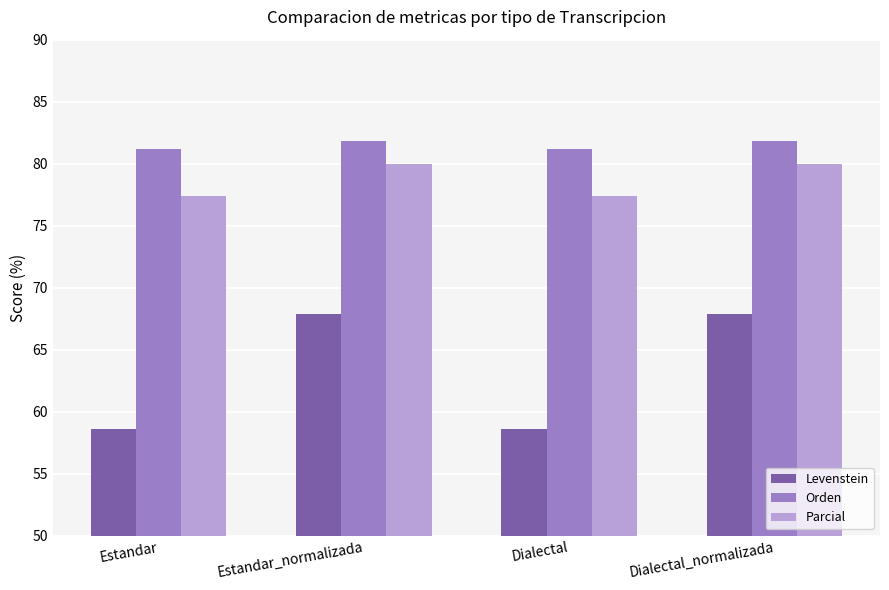

Count the number of data series in this chart.

3